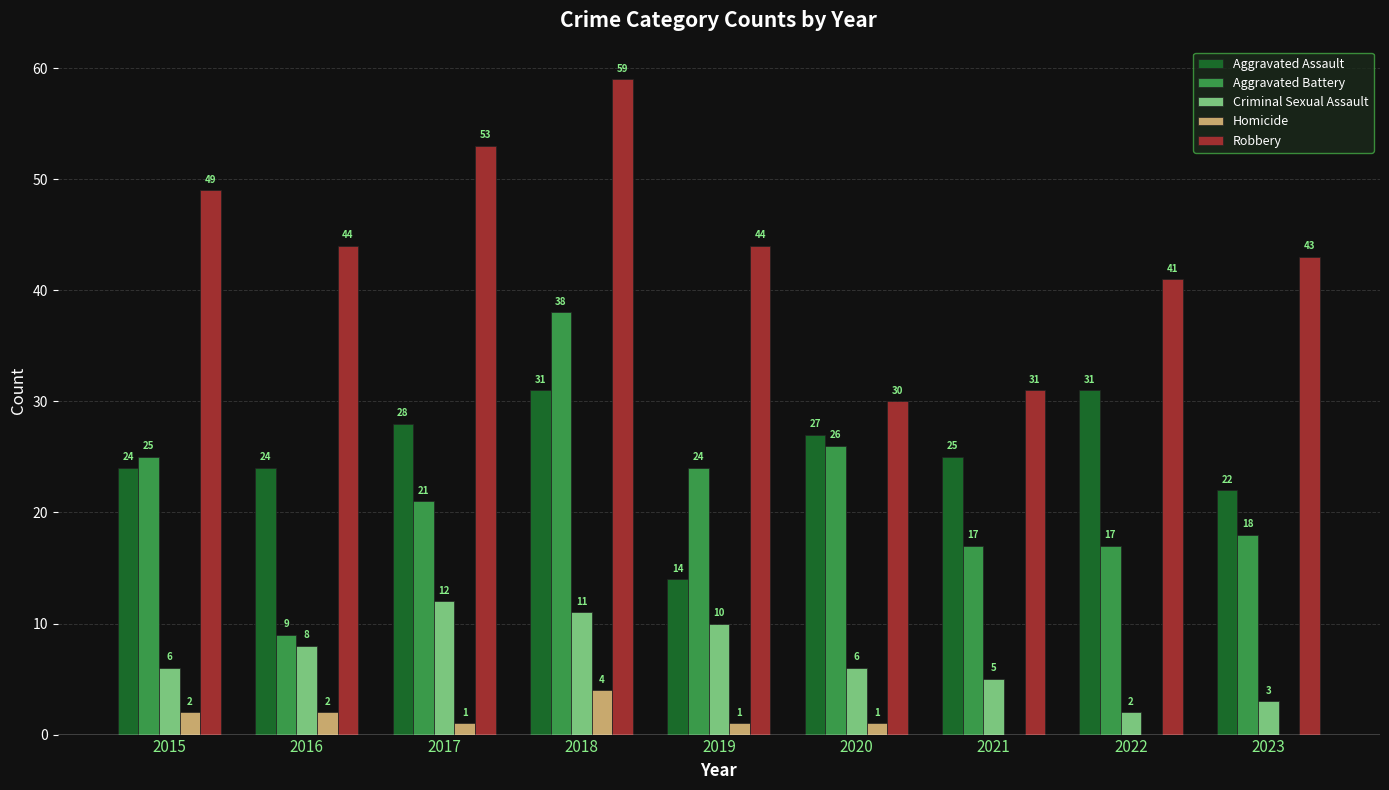

Which series changed the most between 2017 and 2019?

Aggravated Assault